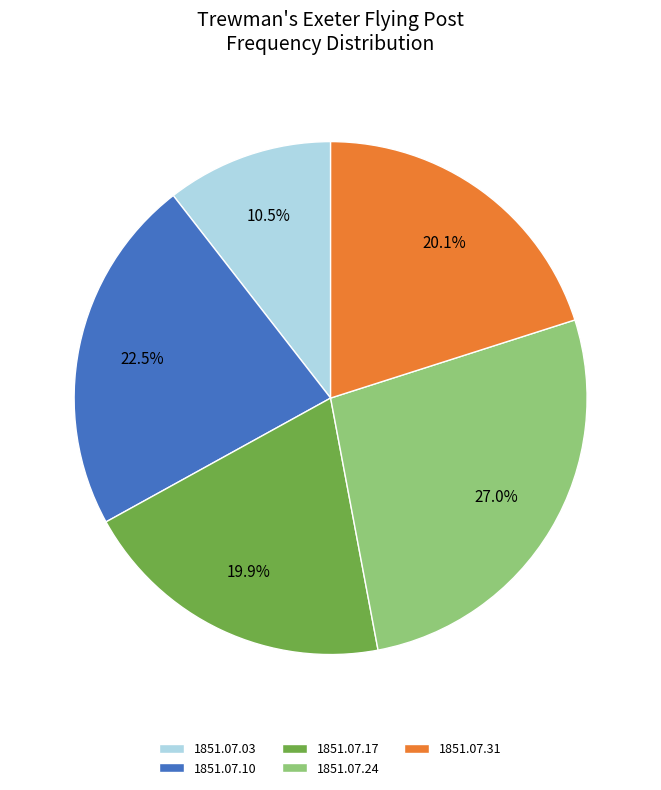

To the nearest percent, what portion does 1851.07.31 represent?

20%